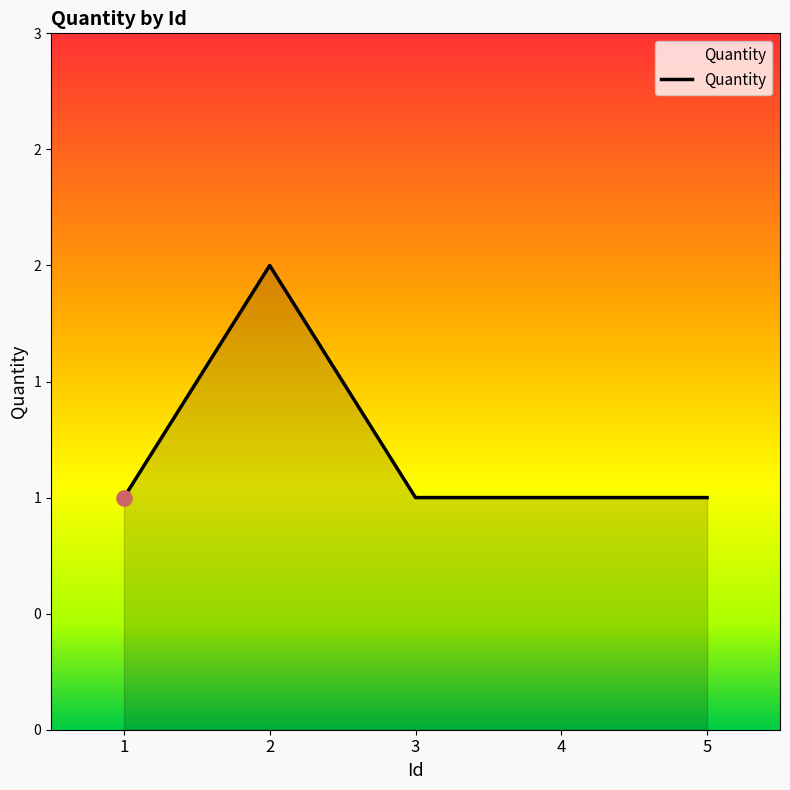

Approximately how many times larger is the value at 4 compared to 1?

1.0